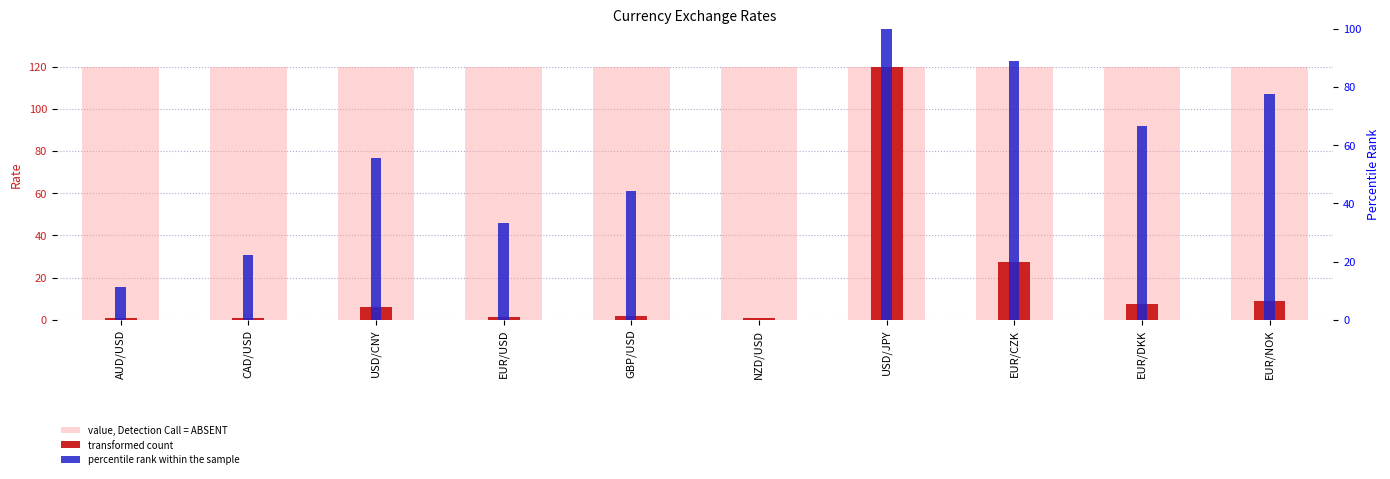

Are the bars horizontal?

No